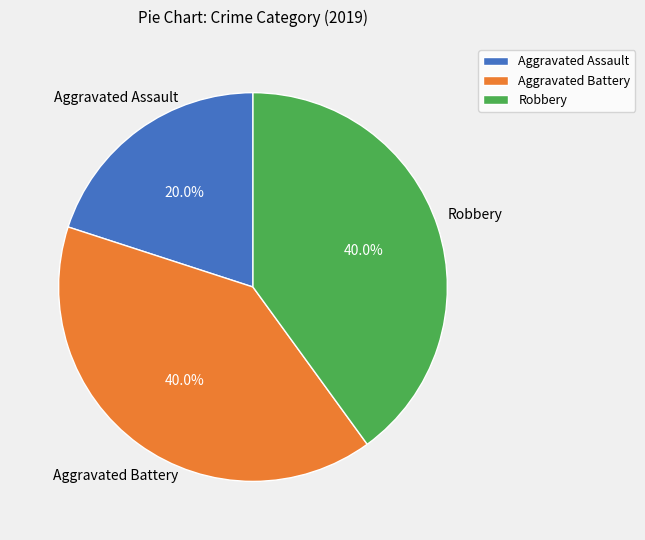

To the nearest percent, what is the difference between the largest and smallest slice percentages?

20%